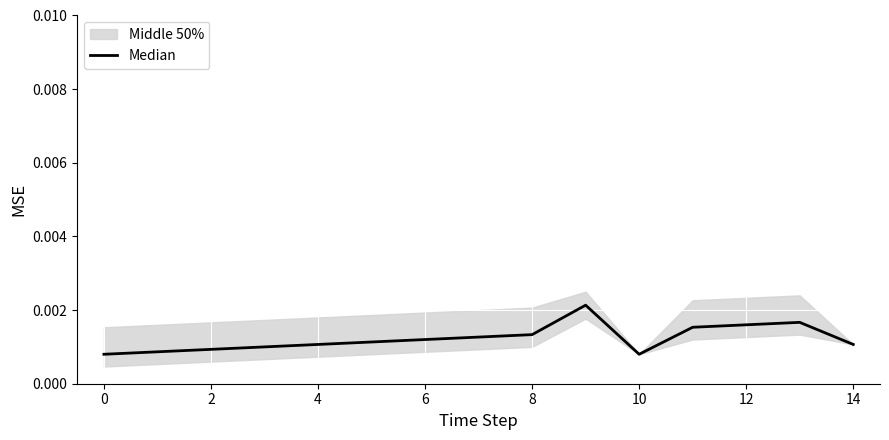

How many values are between 0 and 1?

15